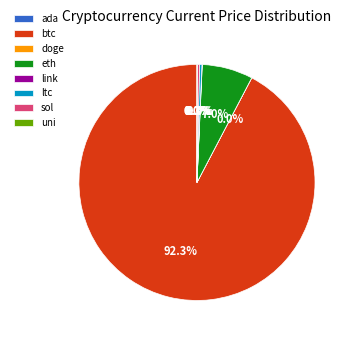

Which category has the biggest portion of the pie?

btc